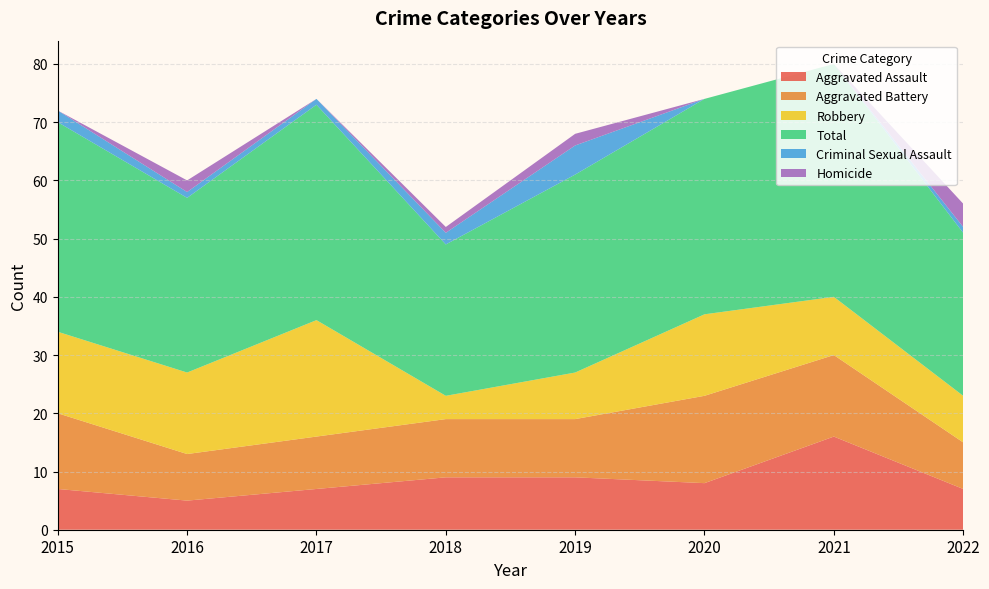

Reading left to right, transcribe all the data shown in this chart.

Aggravated Assault: 7	5	7	9	9	8	16	7
Aggravated Battery: 13	8	9	10	10	15	14	8
Robbery: 14	14	20	4	8	14	10	8
Total: 36	30	37	26	34	37	40	28
Criminal Sexual Assault: 2	1	1	2	5	0	0	1
Homicide: 0	2	0	1	2	0	0	4